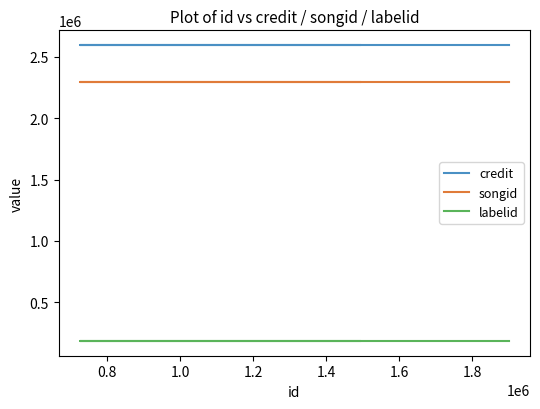

What is the average value of the credit series?

2596350